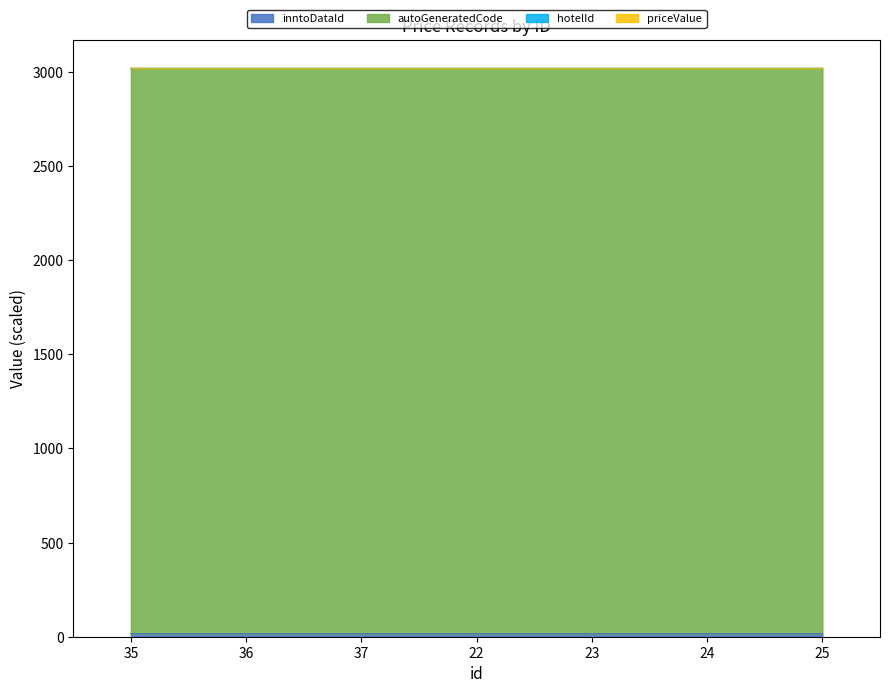

In autoGeneratedCode, how many points are lower than both neighbors (excluding endpoints)?

1